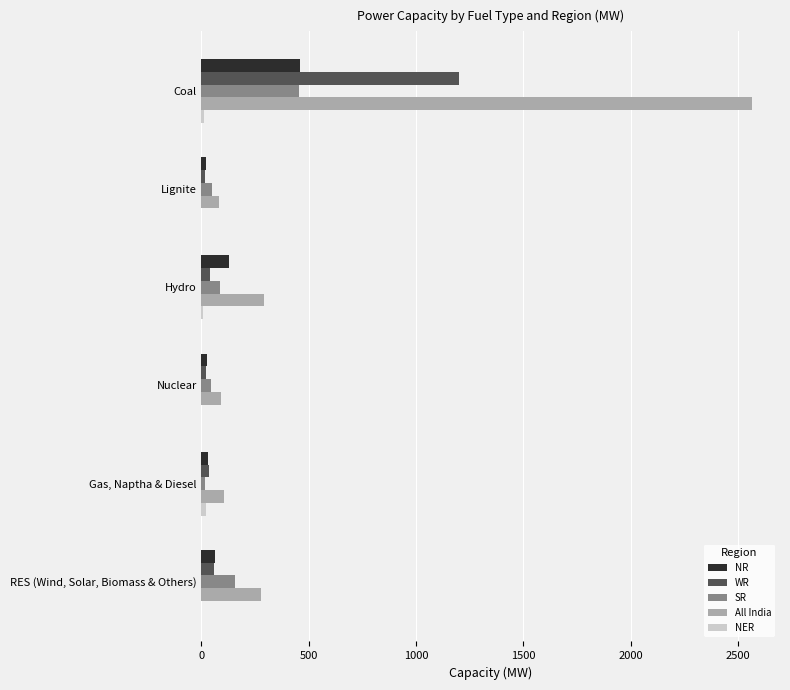

At which category is the sum across all series the highest?

Coal